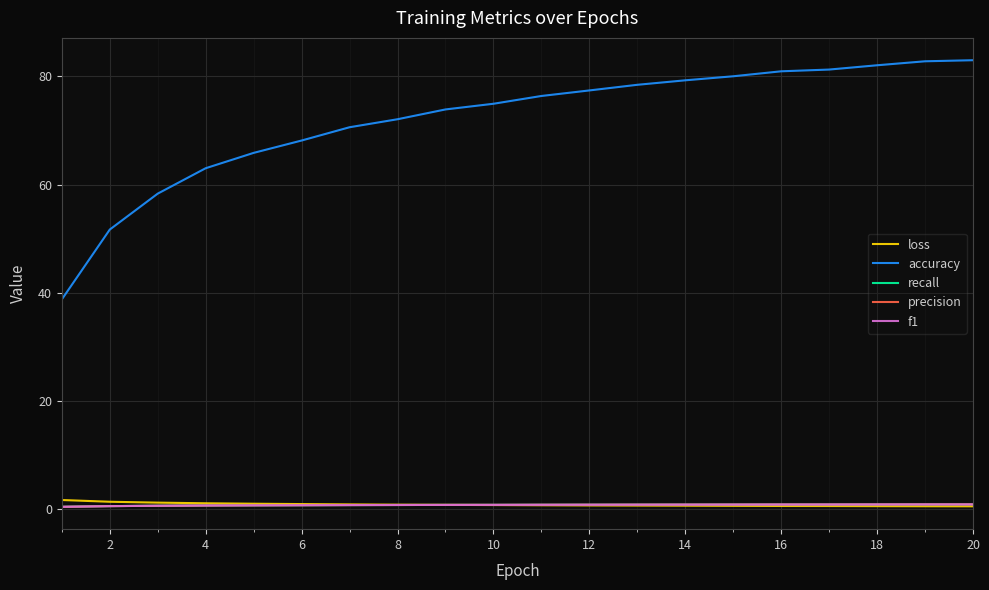

At how many categories does at least one series exceed 56?

18